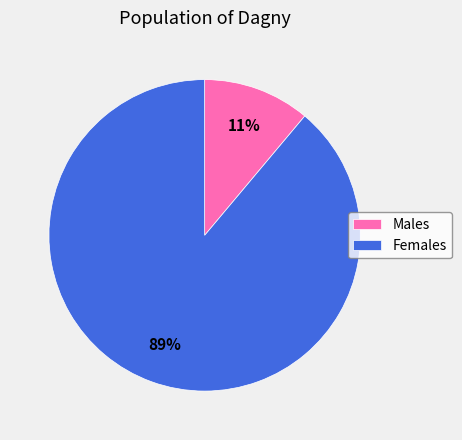

To the nearest percent, what is the combined percentage of Females and Males?

100%